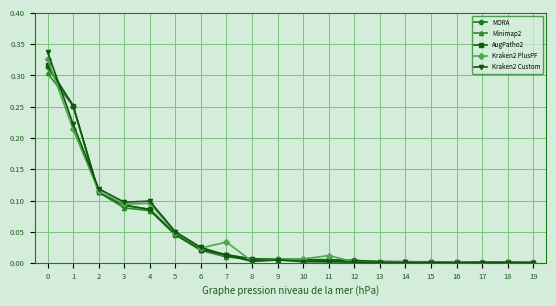

The value of Kraken2 Custom at 13 is 0.0. True or false?

True